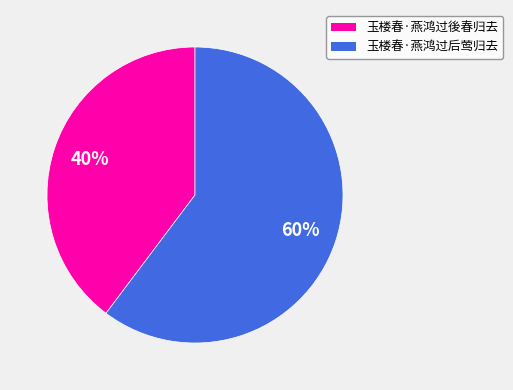

To the nearest percent, what is the combined percentage of 玉楼春·燕鸿过後春归去 and 玉楼春·燕鸿过后莺归去?

100%